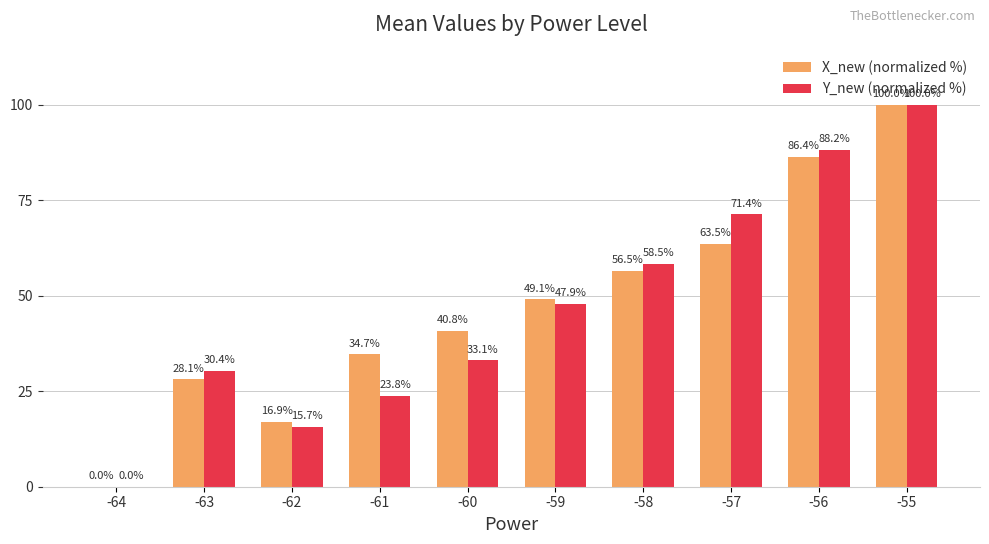

What is the sum of the Y_new (normalized %) values at -55 and -58?

158.5